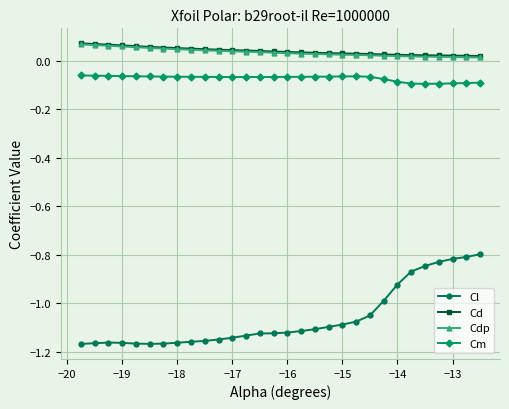

How many categories are shown in the chart?

30